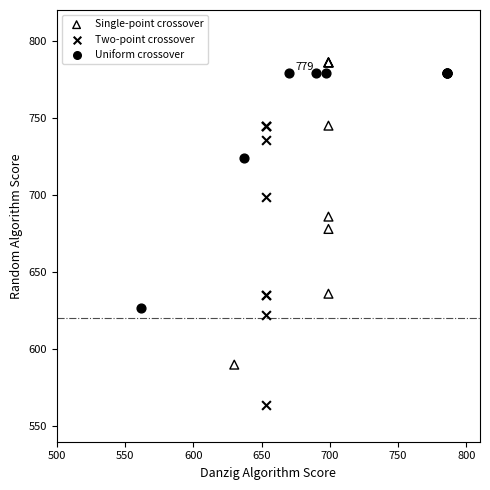

Which series has the widest spread of Y values?

Single-point crossover